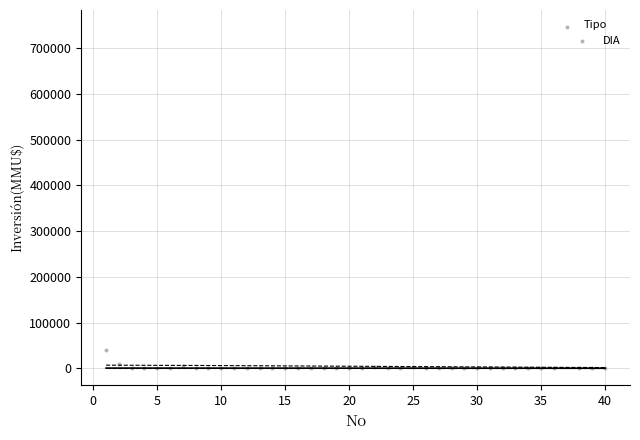

What is the range of X values (max minus min)?

39